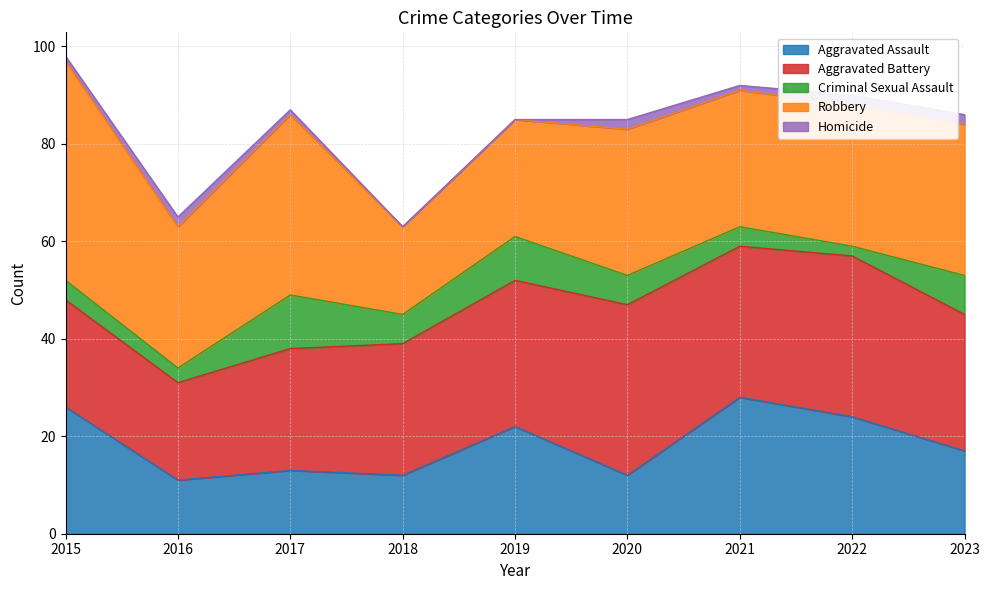

What is the difference between the maximum and minimum values in the Aggravated Assault series?

17